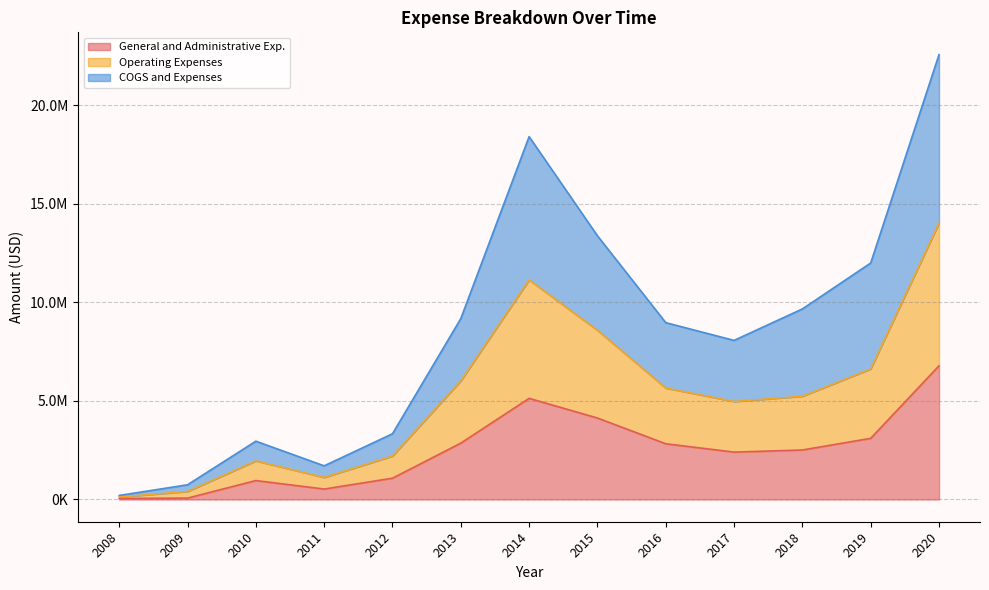

Which series changed the most between 2011 and 2015?

COGS and Expenses